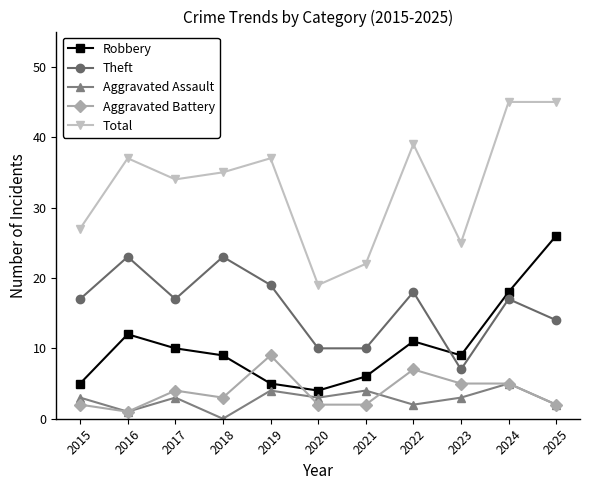

How many data points does each series have?

11